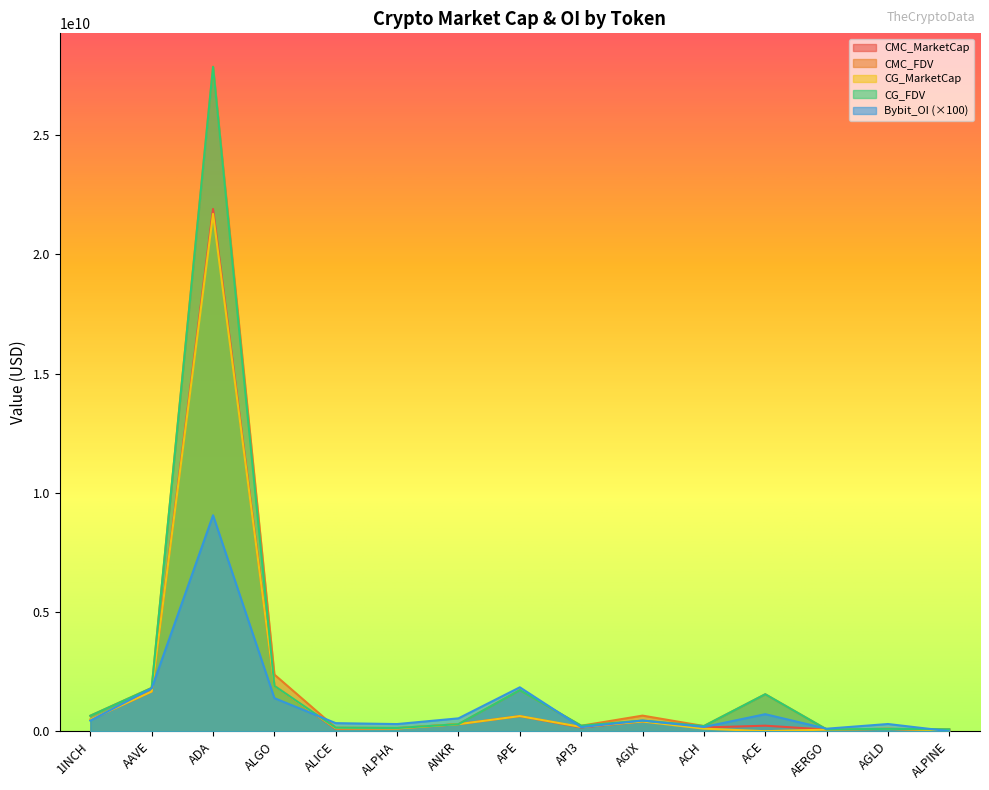

At which category does the chart reach its peak across all series?

ADA